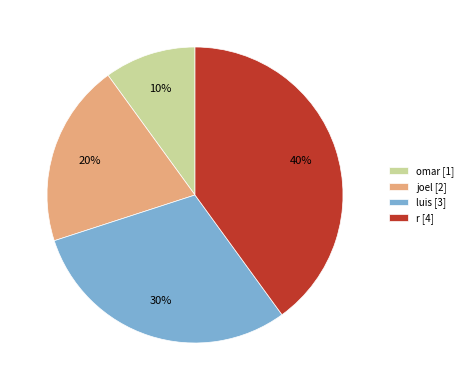

To the nearest percent, what is the difference between the joel and luis slice percentages?

10%